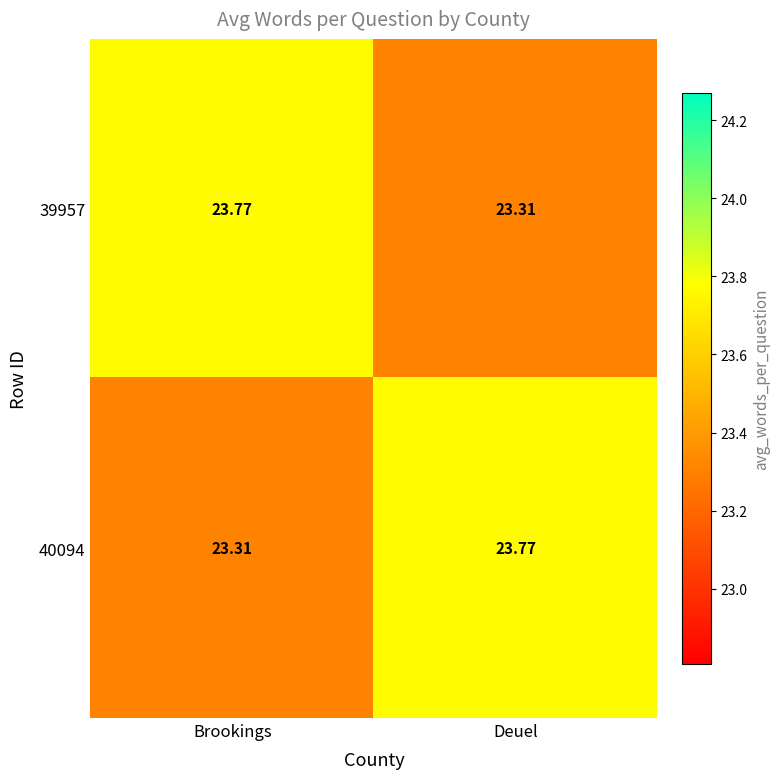

Rank the categories by 39957 value from lowest to highest.

Deuel, Brookings